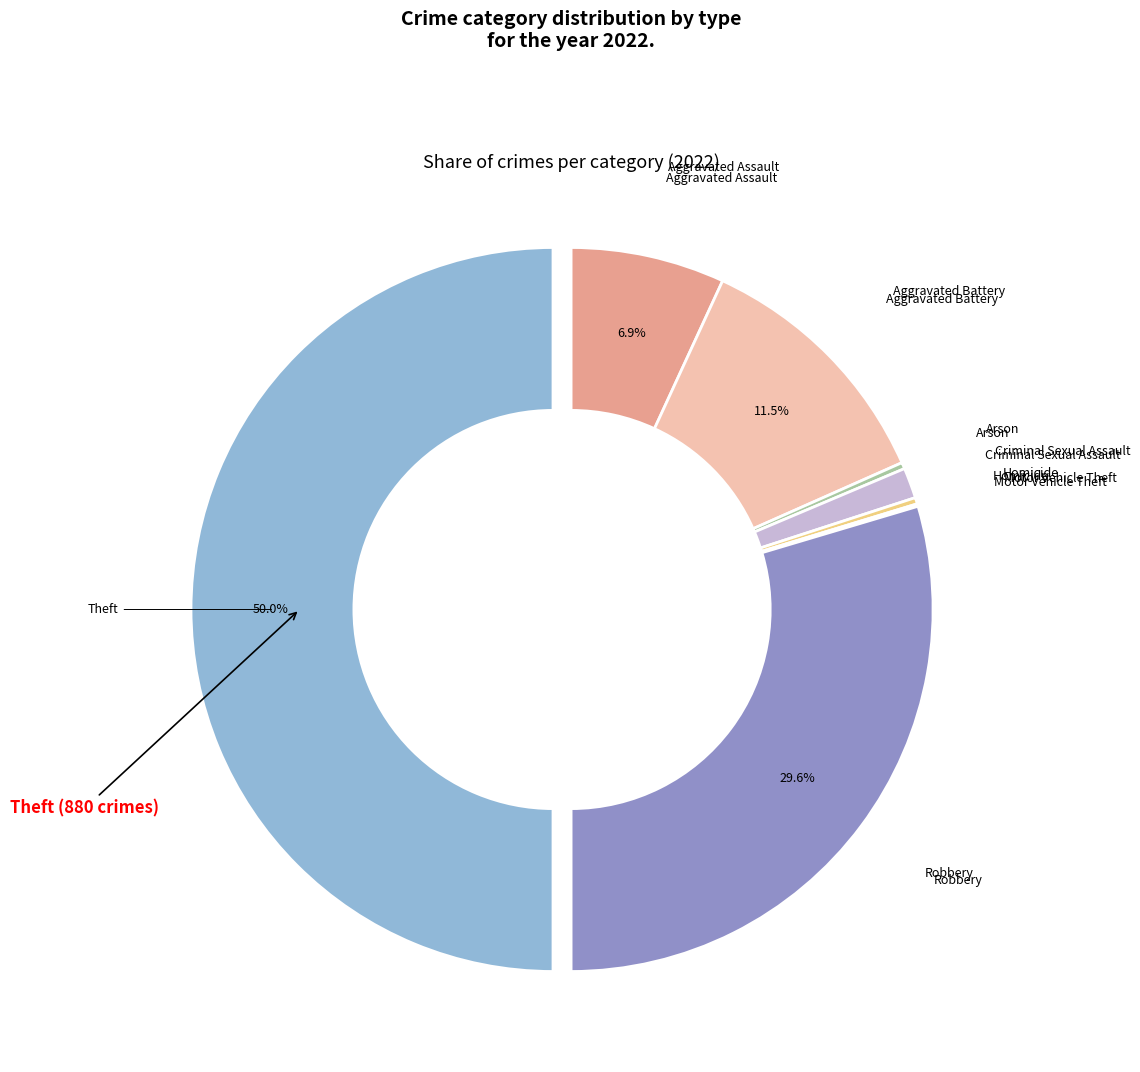

Rank the categories by value from highest to lowest.

Theft, Robbery, Aggravated Battery, Aggravated Assault, Criminal Sexual Assault, Arson, Homicide, Motor Vehicle Theft